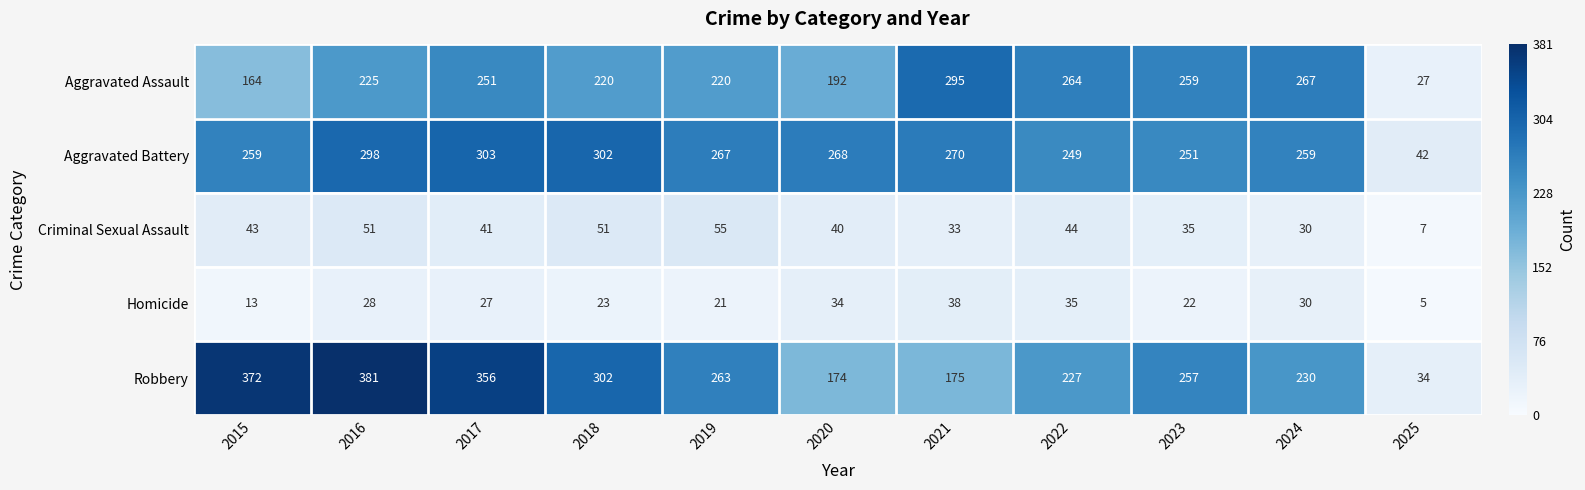

True or false: Robbery has a value of 34 at 2025.

True